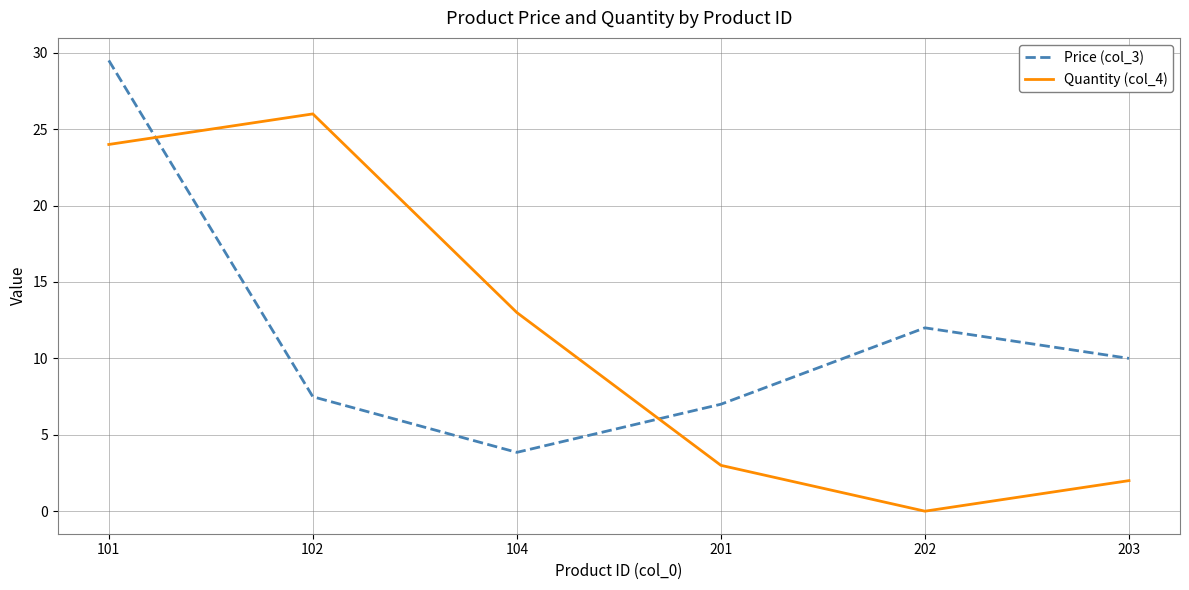

What is the difference between the Quantity (col_4) values at 201 and 203?

1.0